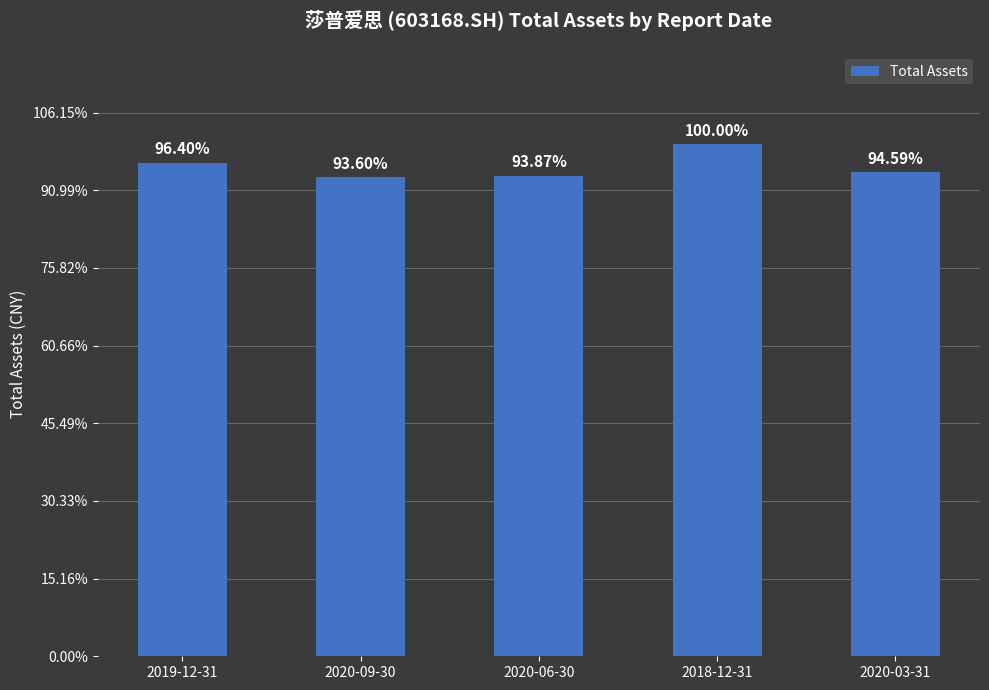

Does the chart contain any negative values?

No